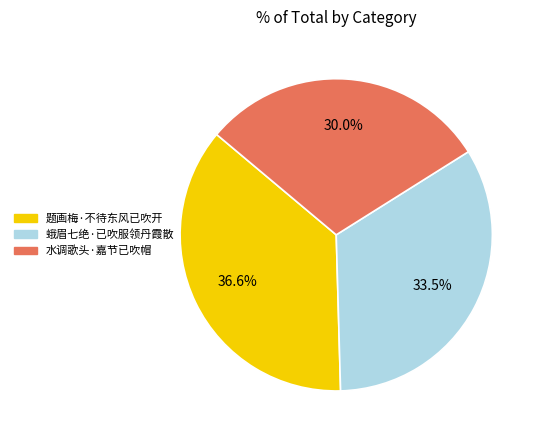

Rank the categories by value from lowest to highest.

水调歌头·嘉节已吹帽, 蛾眉七绝·已吹服领丹霞散, 题画梅·不待东风已吹开